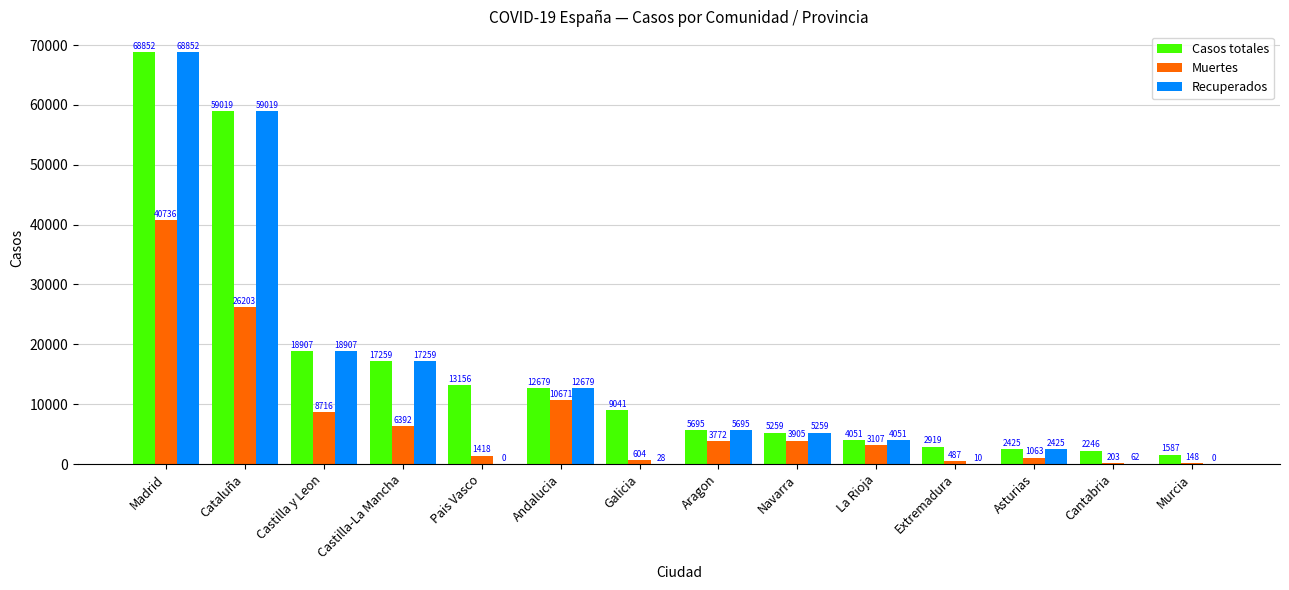

Which series changed the most between Castilla y Leon and Galicia?

Recuperados